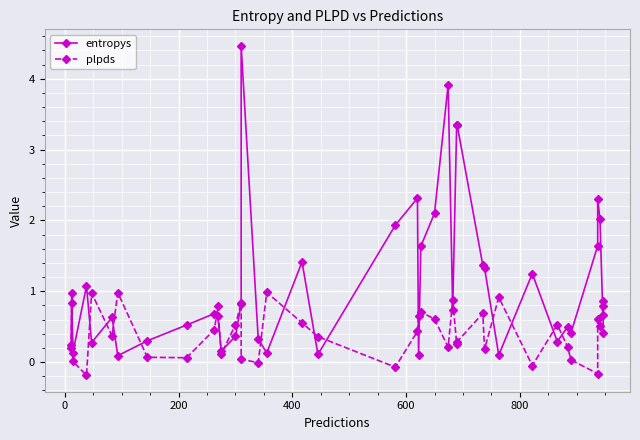

How many interior local valleys does the plpds series have?

12